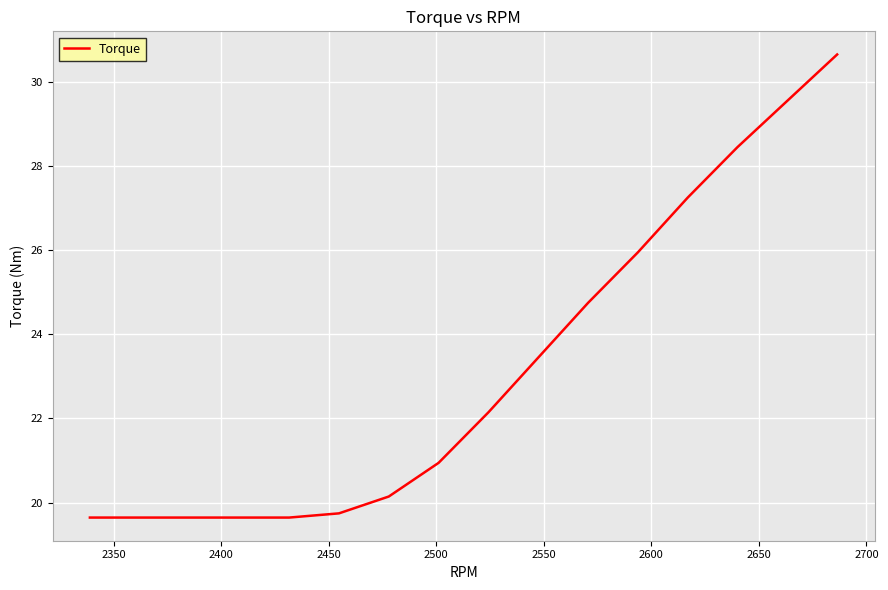

What is the smallest value displayed?

19.6